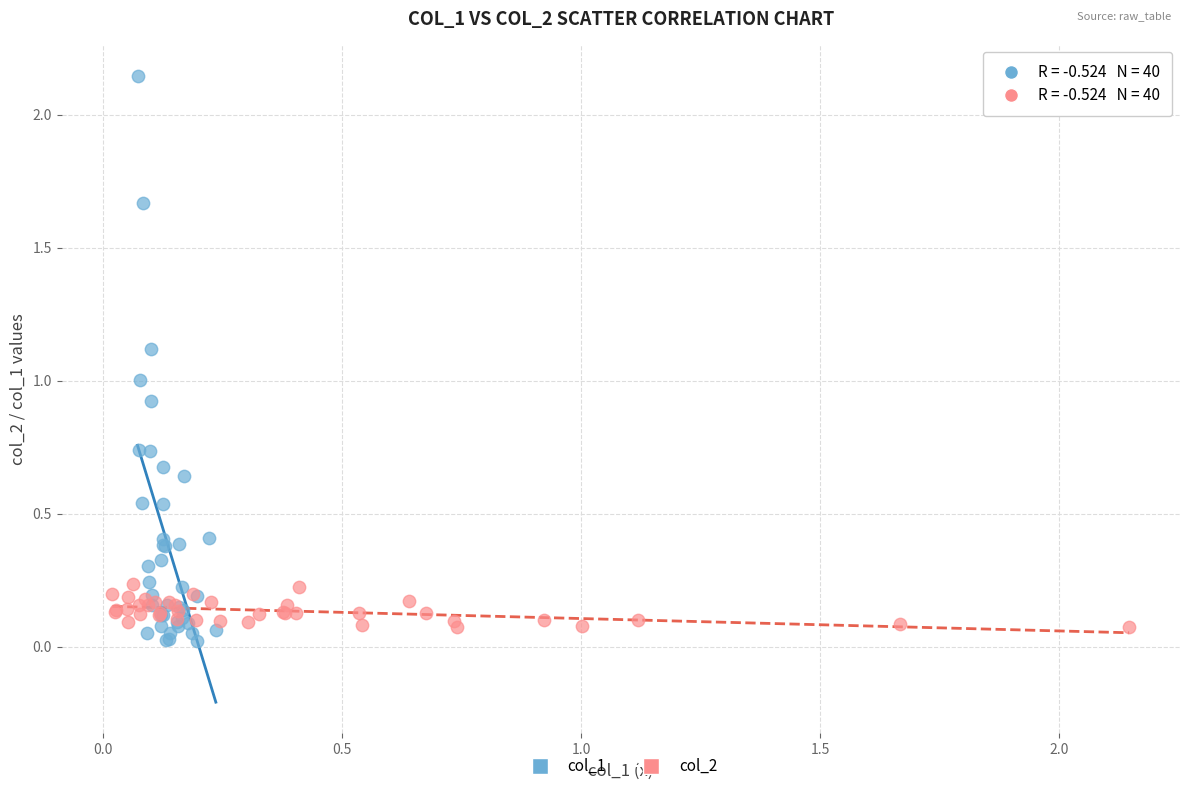

Which series has the largest Y range (max minus min)?

col_1